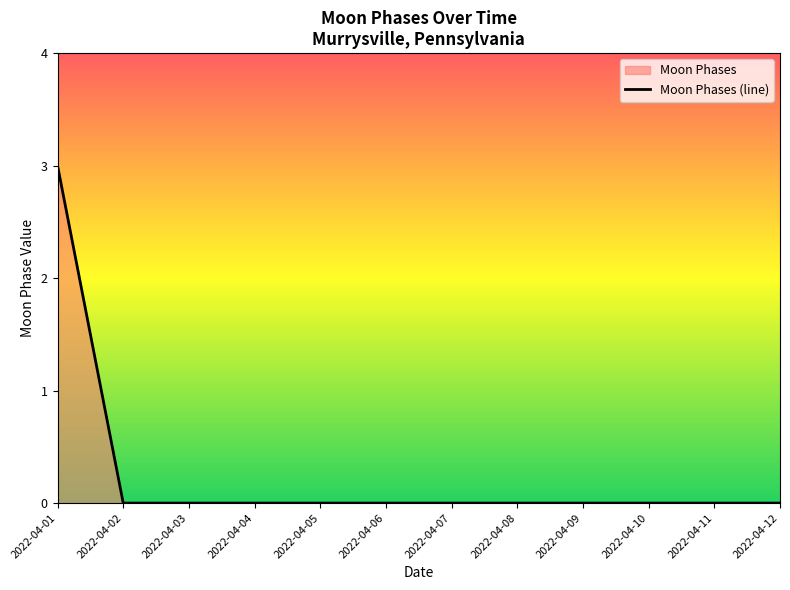

Between 2022-04-05 and 2022-04-03, which is larger?

2022-04-05